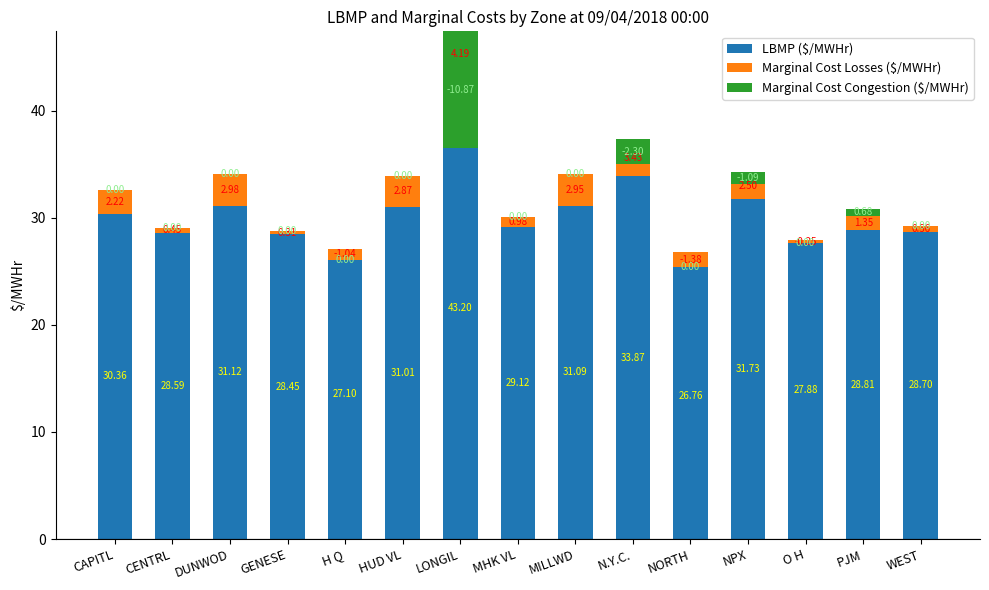

At which label is LBMP ($/MWHr) closest to 34?

N.Y.C.